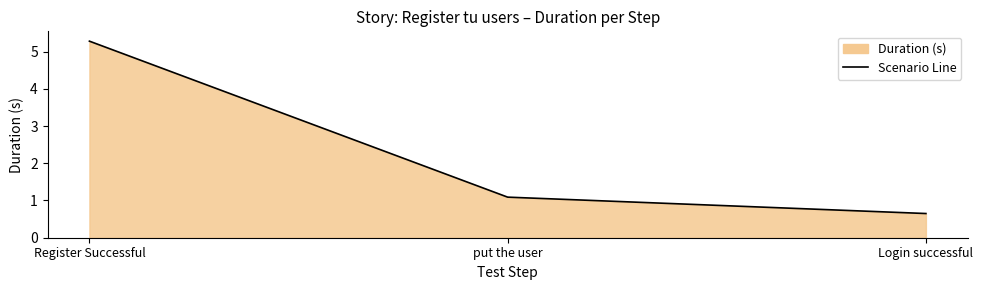

Reading left to right, transcribe all the data shown in this chart.

5.3	1.1	0.7